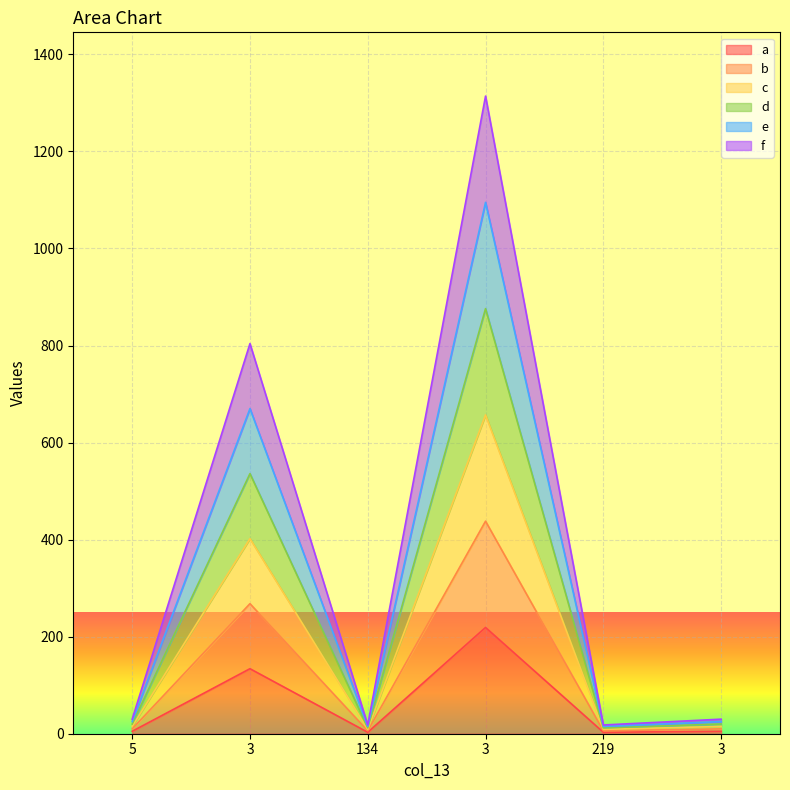

What is the difference between the maximum and second lowest values in the a series?

216